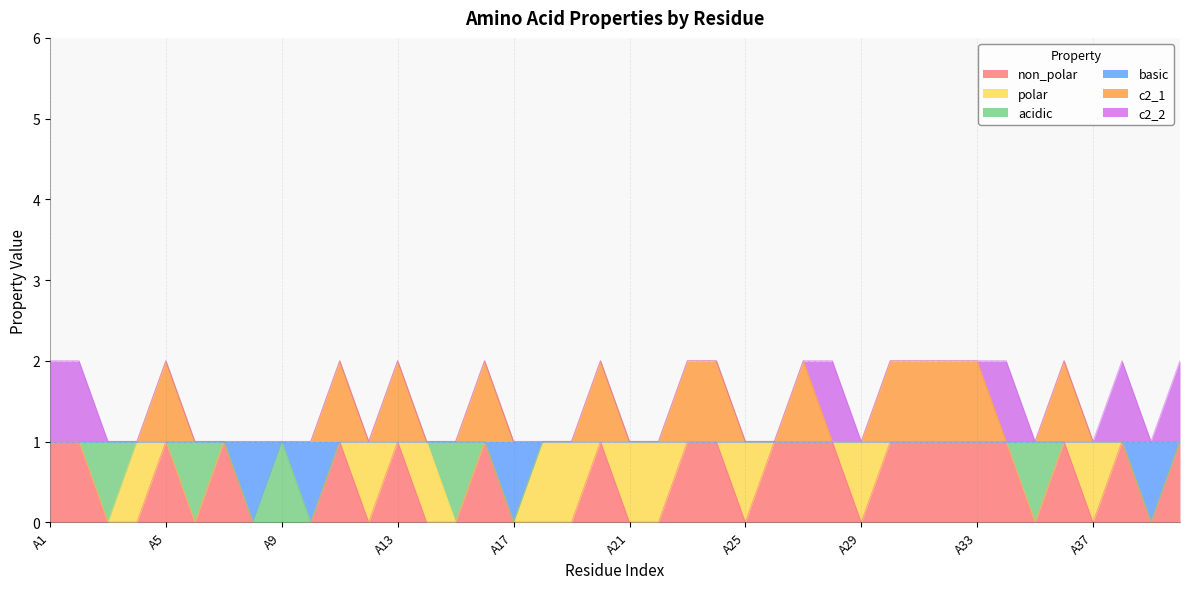

The value of c2_1 at A4 is 1. True or false?

False